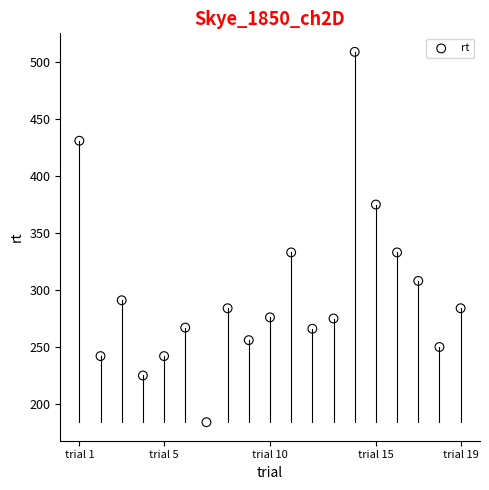

What is the range of X values (max minus min)?

18